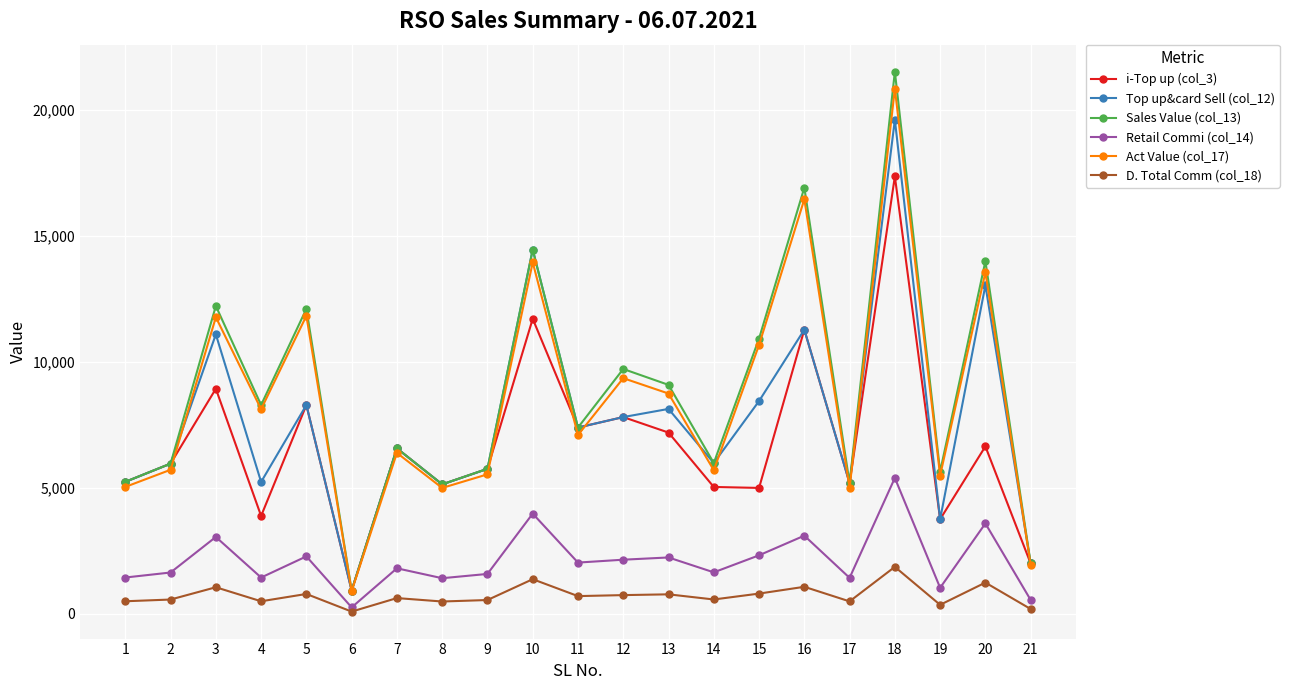

How many interior local peaks does the Top up&card Sell (col_12) series have?

8